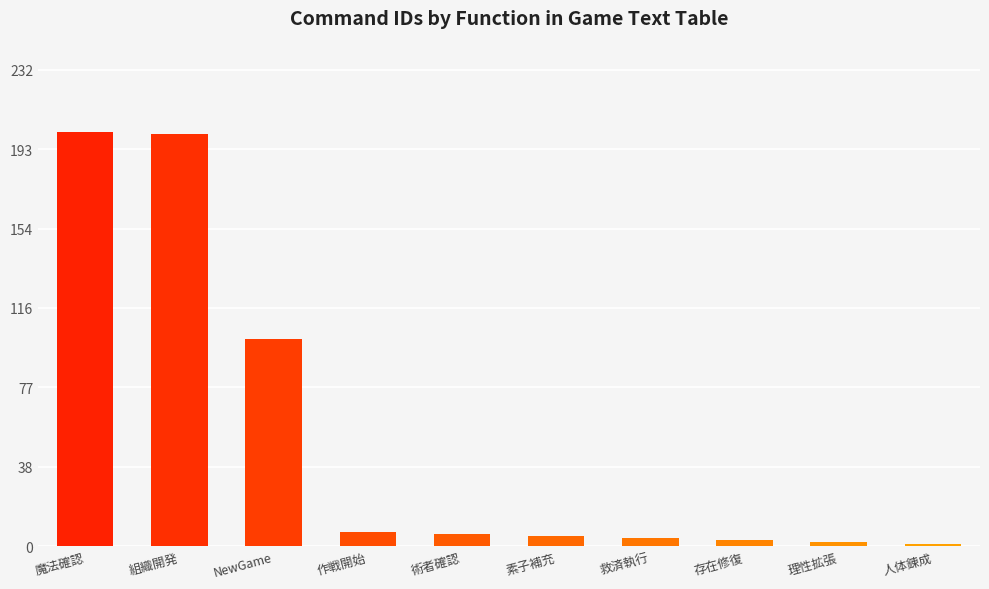

What is the difference between the maximum and minimum values?

201